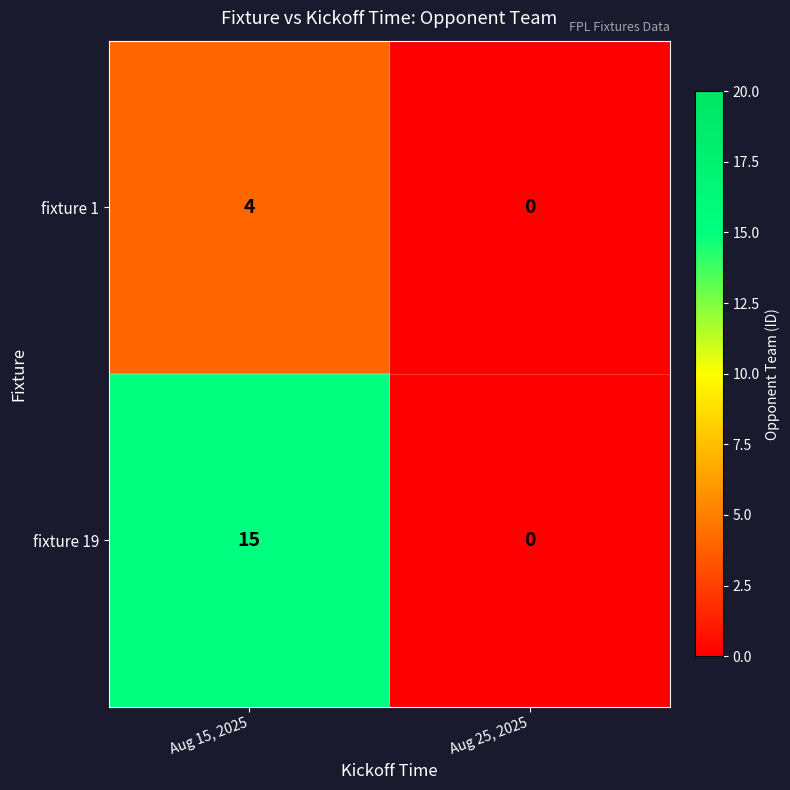

At which label is fixture 19 closest to 7?

Aug 25, 2025